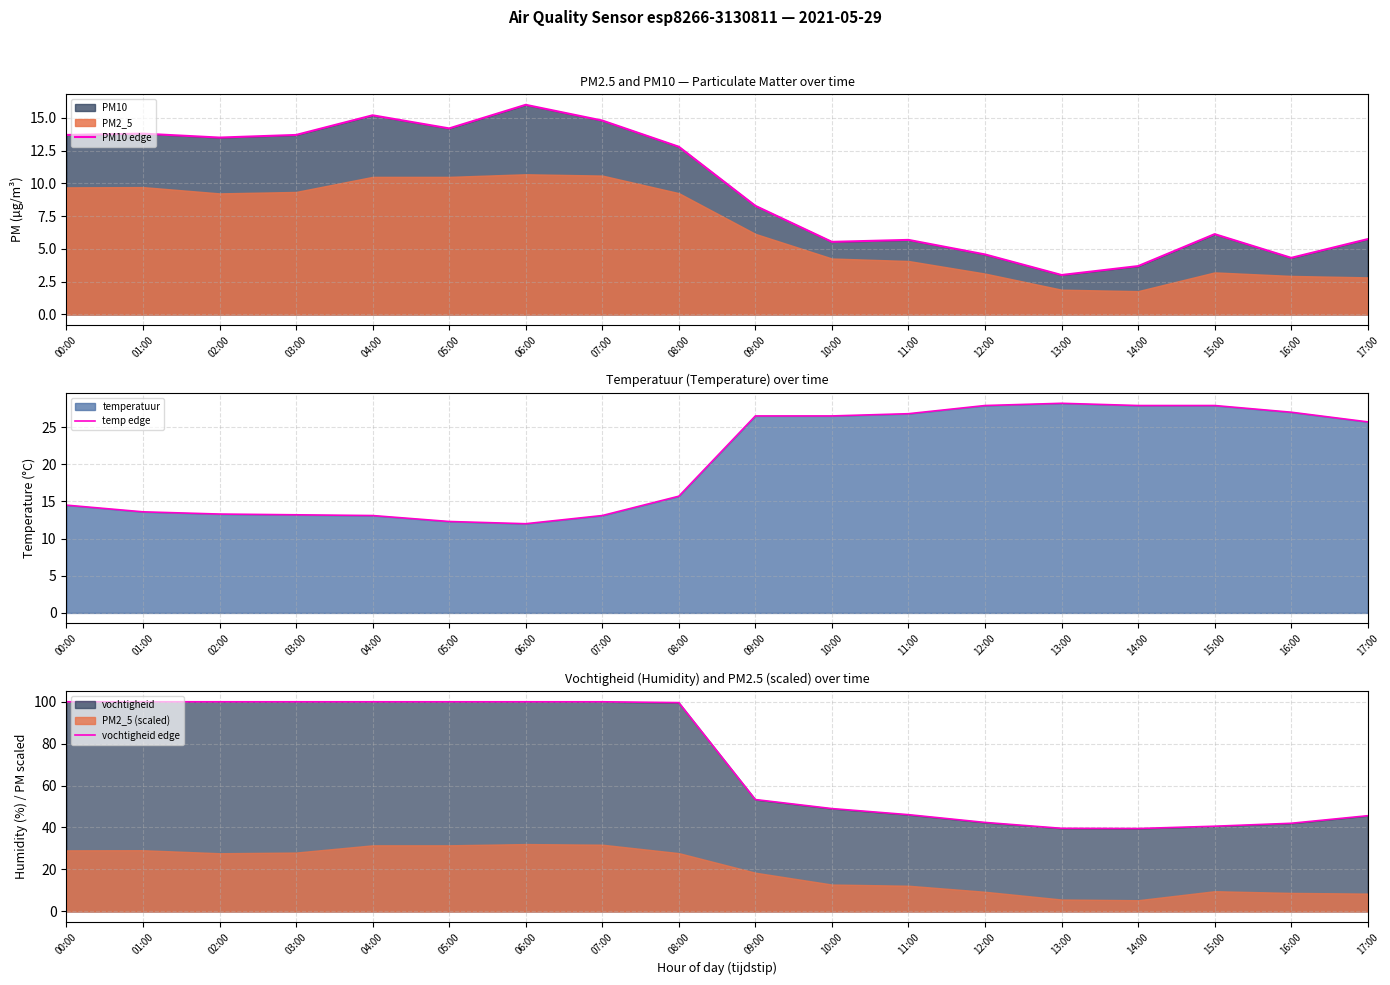

What is the sum of all PM10 edge values?

174.7